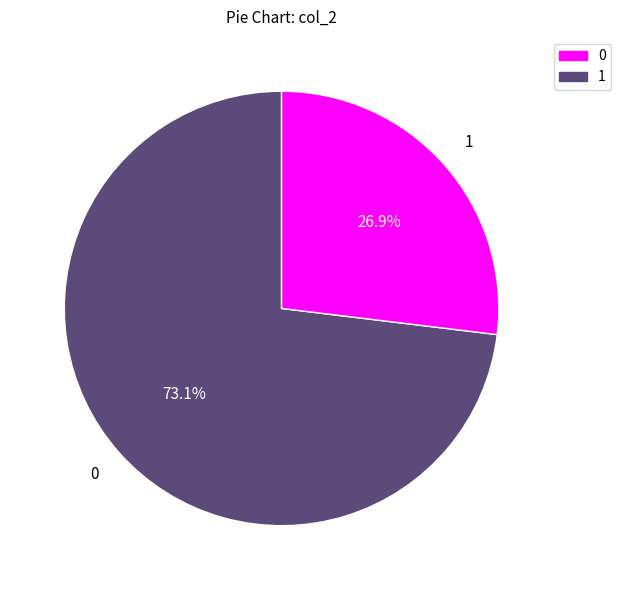

What percentage is the 0 slice, to the nearest percent?

73%